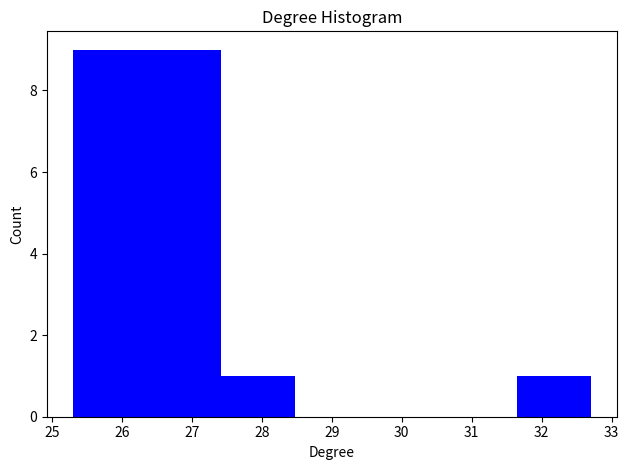

What is the height of the bar covering 25.3 to 26.4 on the x-axis? Neither the bar edges nor the heights are printed on the chart, so give them approximately, as read against the axes.

9